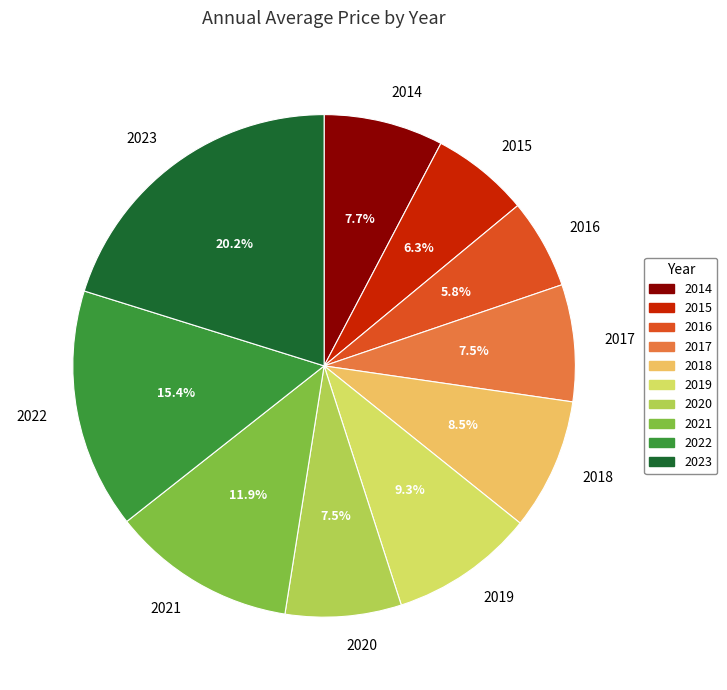

How many slices are in this pie chart?

10